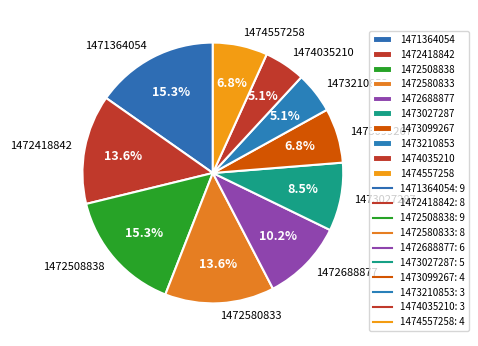

Does 1473099267 represent more than half of the total?

No